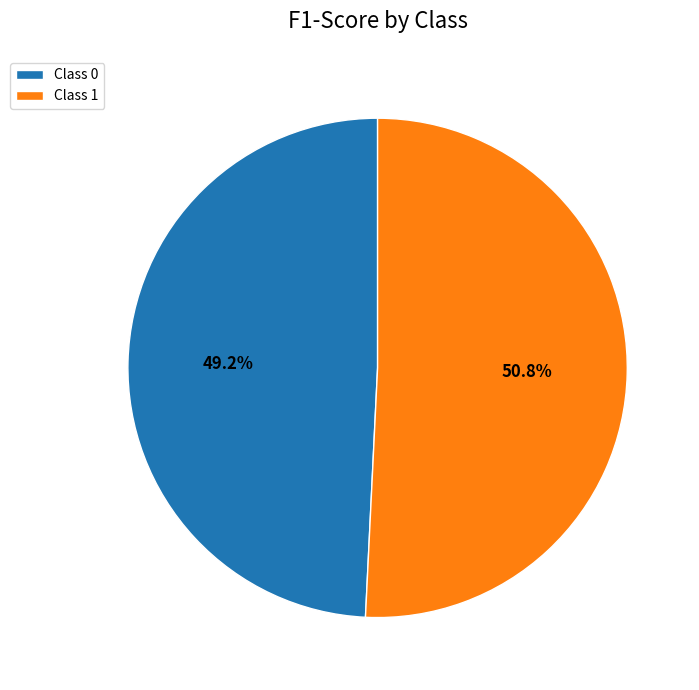

To the nearest percent, what percentage of the pie is 0?

49%